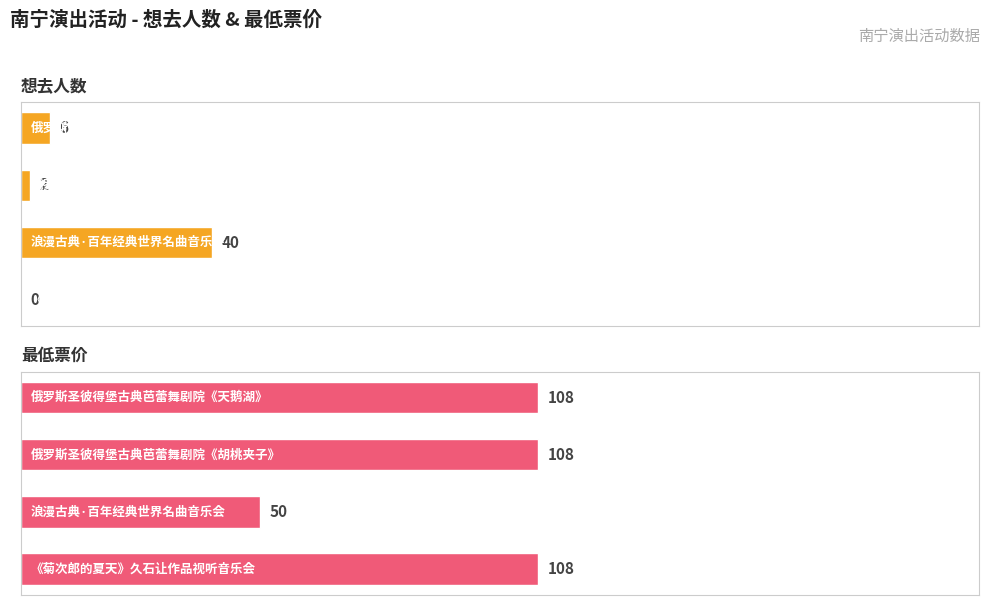

Which series has the largest range (max minus min)?

最低票价